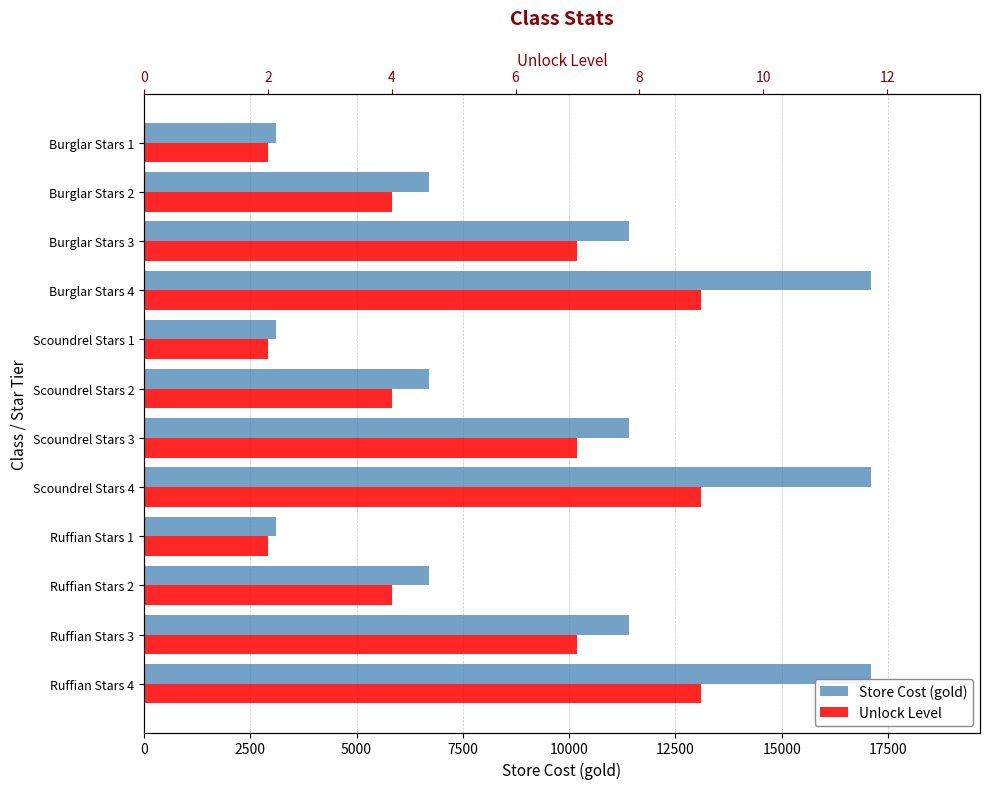

Count the number of data series in this chart.

2